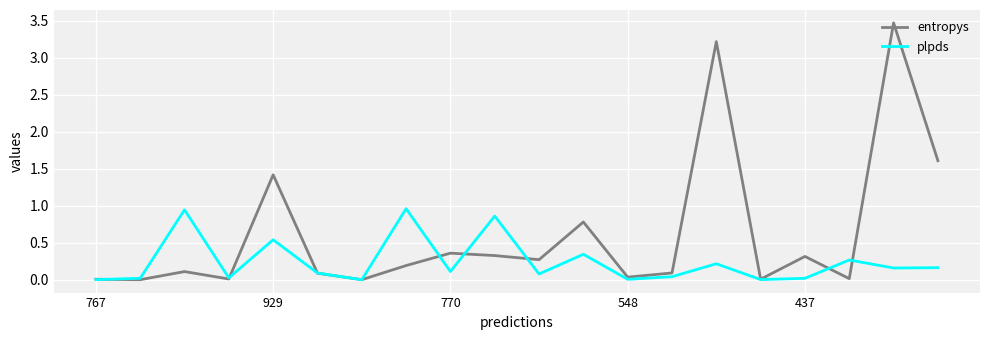

What is the maximum value shown in the chart?

3.5